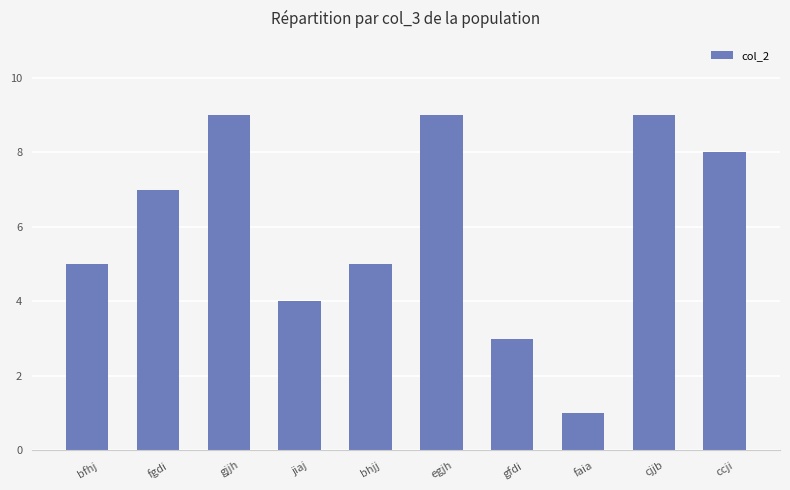

Reading left to right, list all the values displayed in this chart.

bfhj=5	fgdi=7	gjjh=9	jiaj=4	bhjj=5	egjh=9	gfdi=3	faia=1	cjjb=9	ccji=8